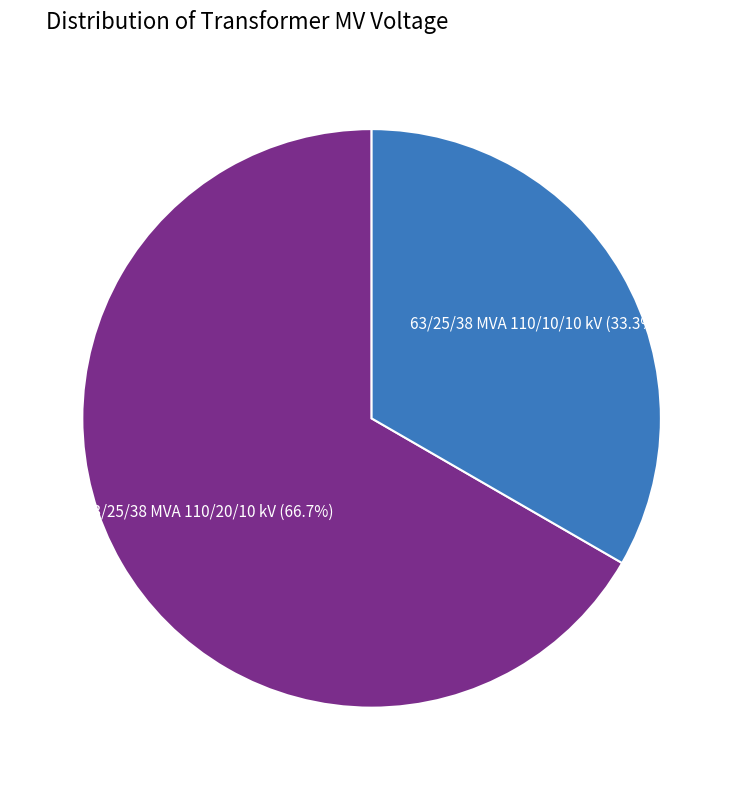

Which has a higher value, 63/25/38 MVA 110/20/10 kV or 63/25/38 MVA 110/10/10 kV?

63/25/38 MVA 110/20/10 kV